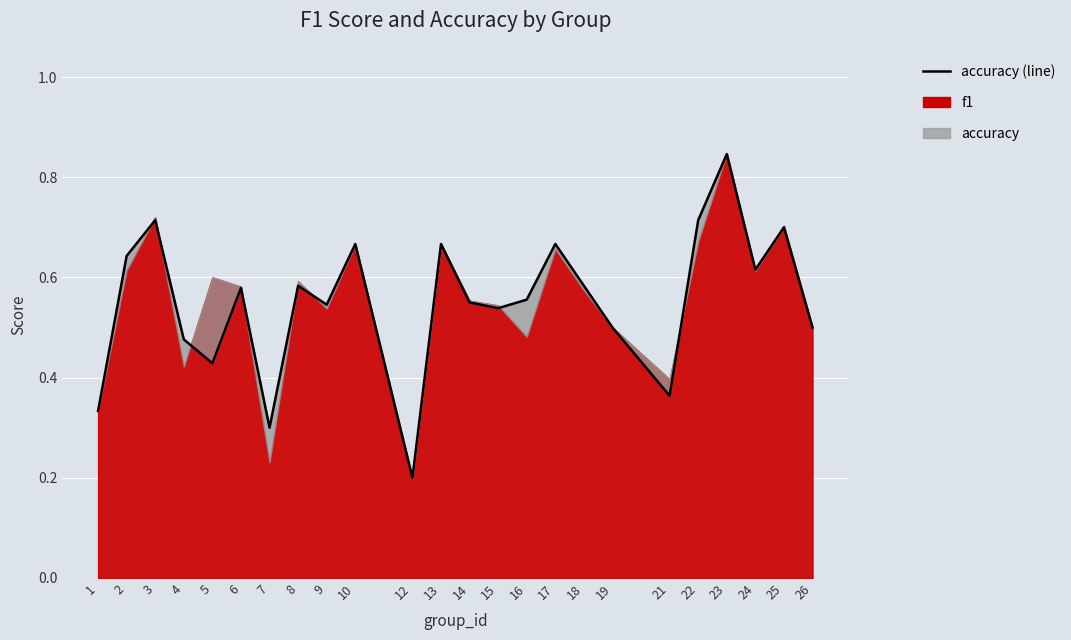

How many interior local valleys (lower than both neighbors) does the data have?

7